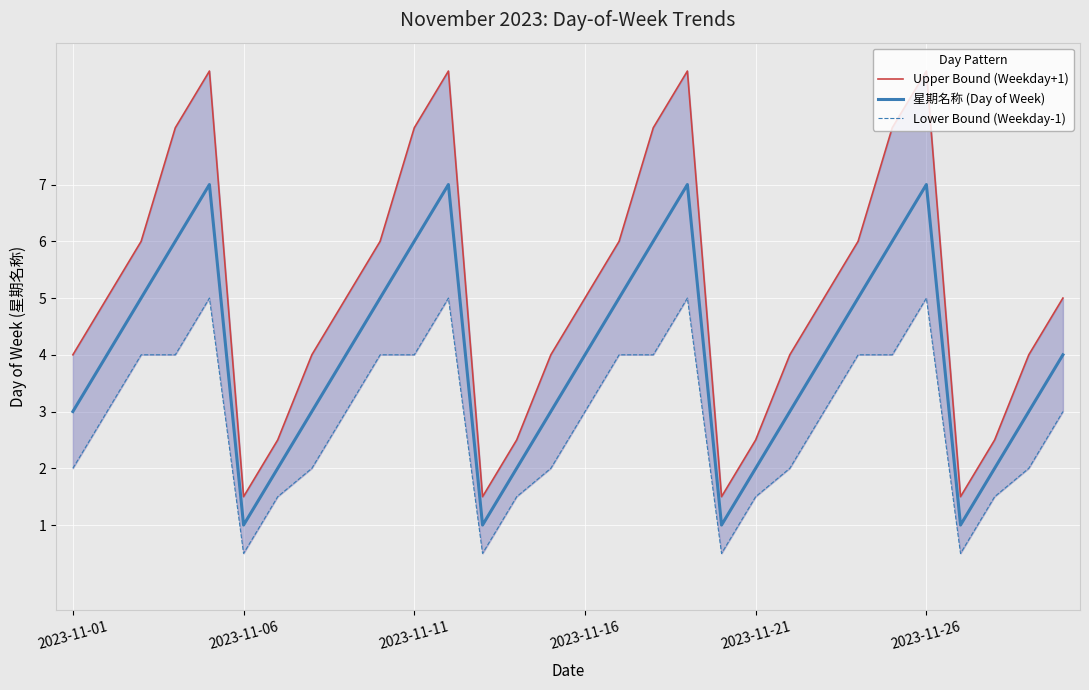

What is the maximum value for 星期名称 (Day of Week)?

7